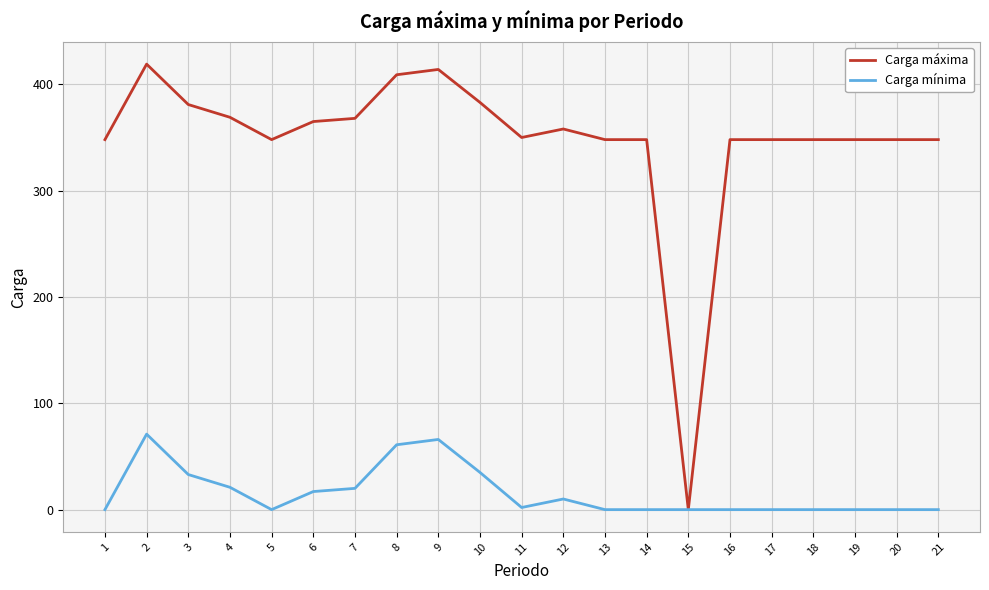

List the series in order of their peak value, highest first.

Carga máxima, Carga mínima